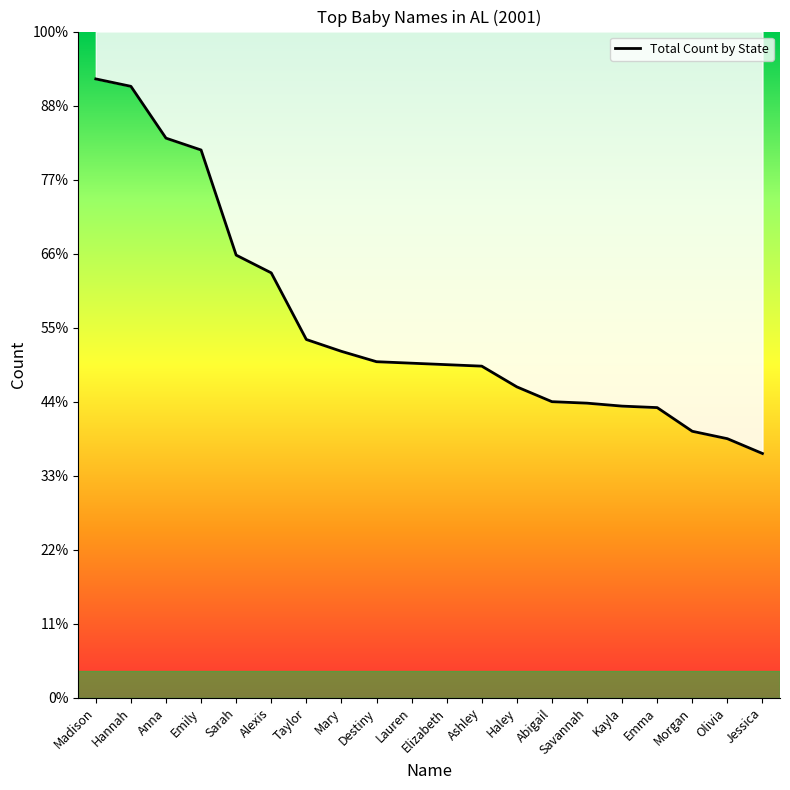

What is the label of the 3rd point from the left?

Anna